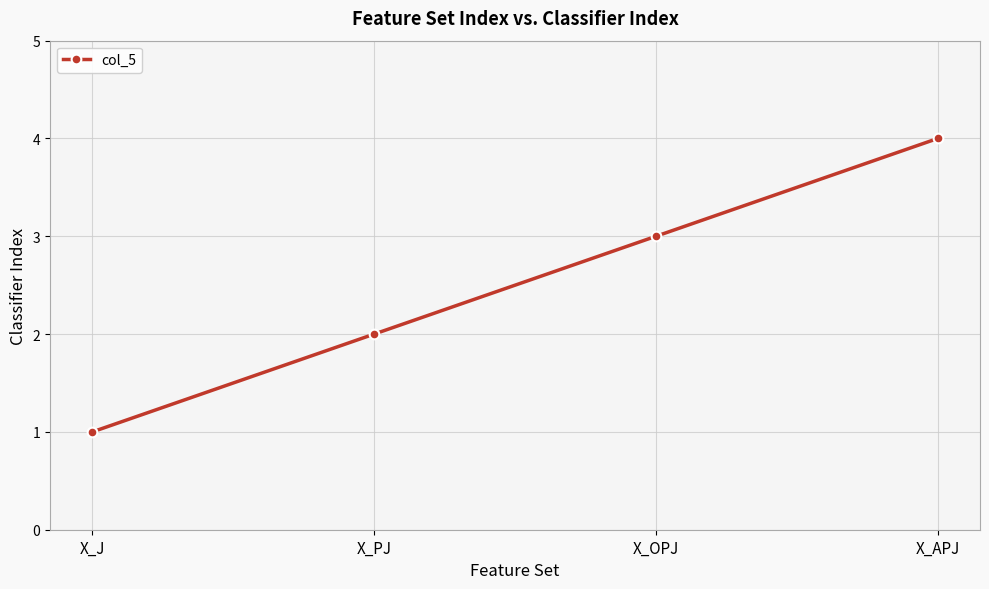

What is the value of the 4th point from the left?

4